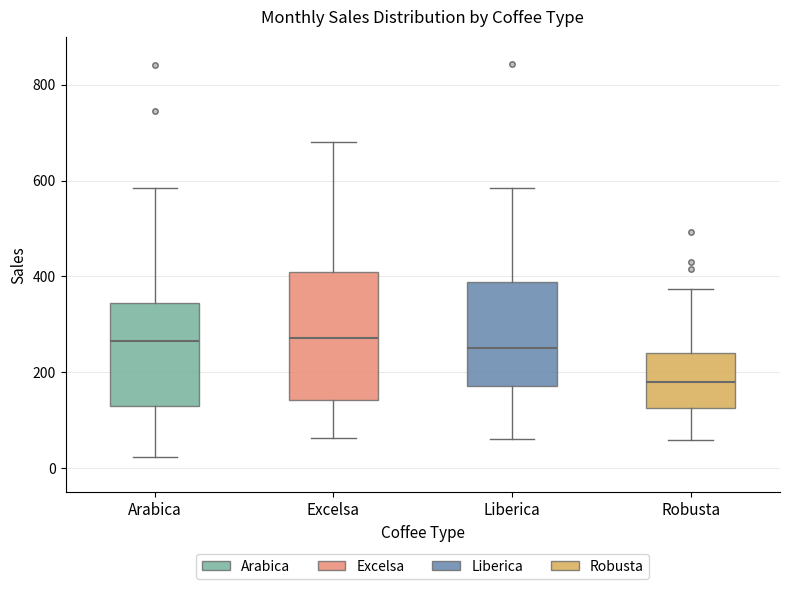

Reading left to right, transcribe this box plot: for each box, give where its median line is, the range the box spans, and where its two whiskers end, as read against the y-axis. The values are not printed on the chart, so give them approximately, as read against the axis.

Arabica: median 260, box 140 to 340, whiskers 20 to 580
Excelsa: median 280, box 140 to 400, whiskers 60 to 680
Liberica: median 260, box 180 to 380, whiskers 60 to 580
Robusta: median 180, box 120 to 240, whiskers 60 to 380